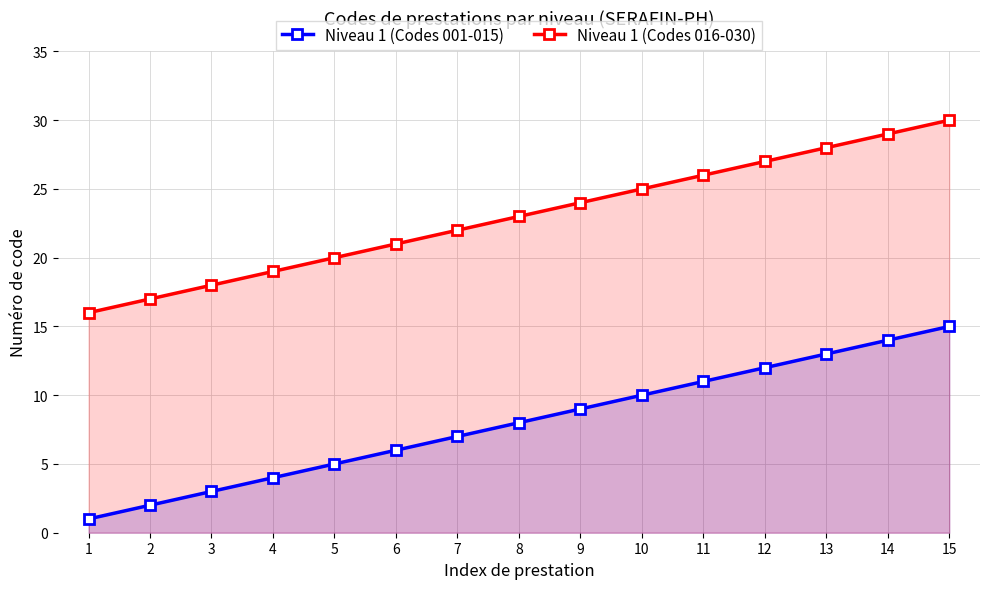

Reading left to right, transcribe all the data shown in this chart.

Niveau 1 (Codes 001-015): 1	2	3	4	5	6	7	8	9	10	11	12	13	14	15
Niveau 1 (Codes 016-030): 16	17	18	19	20	21	22	23	24	25	26	27	28	29	30